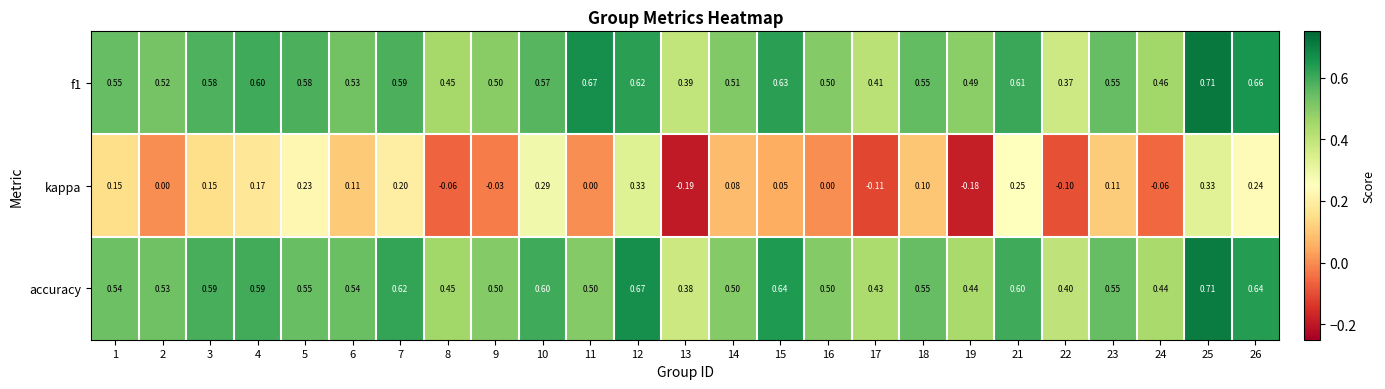

Which series has the largest range (max minus min)?

kappa